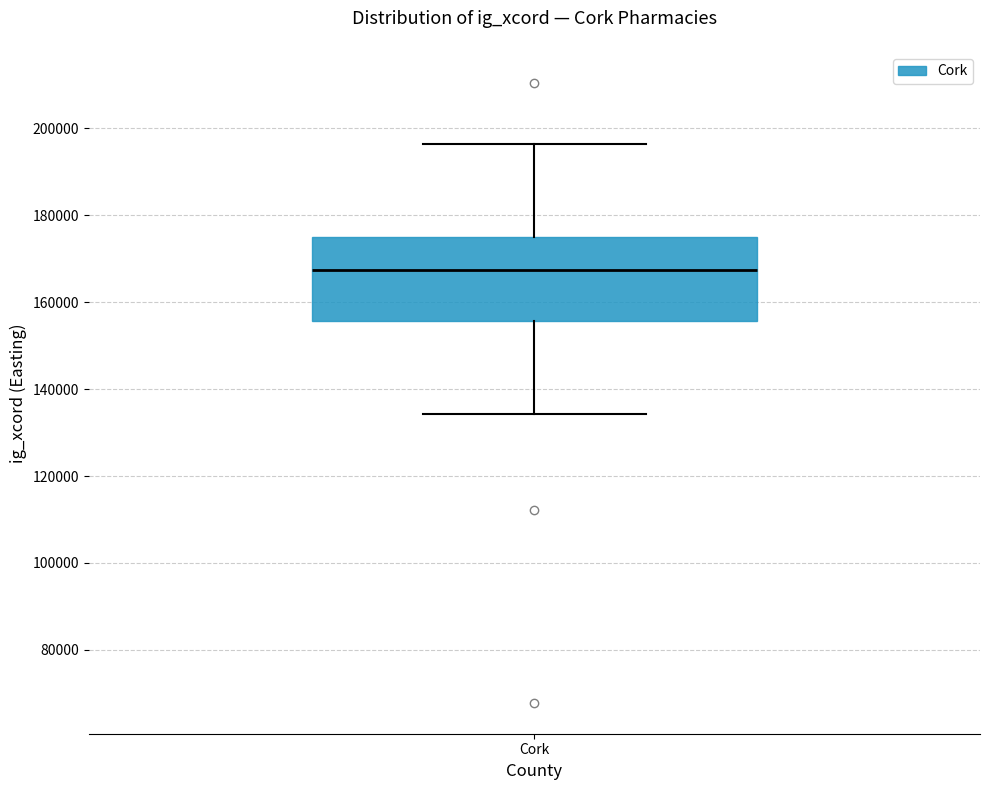

Read this box plot against the y-axis: the position of the median line, the range covered by the box, and the ends of both whiskers. The values are not printed on the chart, so give them approximately, as read against the axis.

median 168000, box 156000 to 174000, whiskers 134000 to 196000